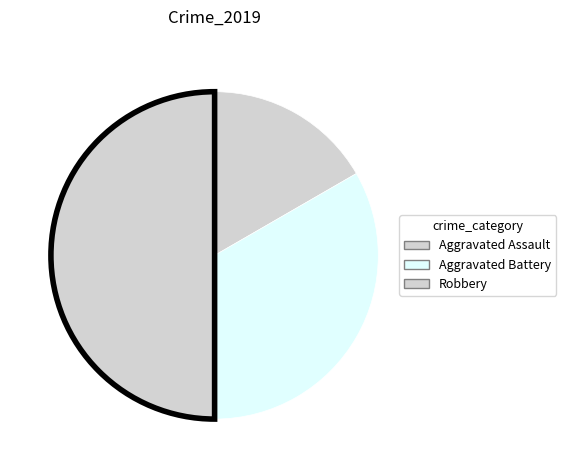

To the nearest percent, what percentage of the pie is Aggravated Assault?

17%